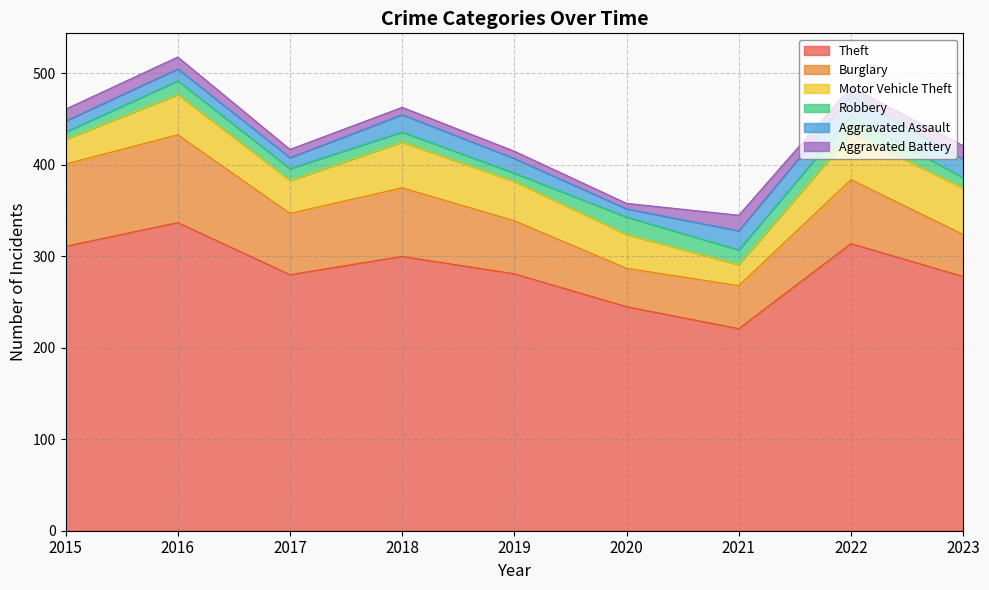

How many lines are shown in the chart?

6